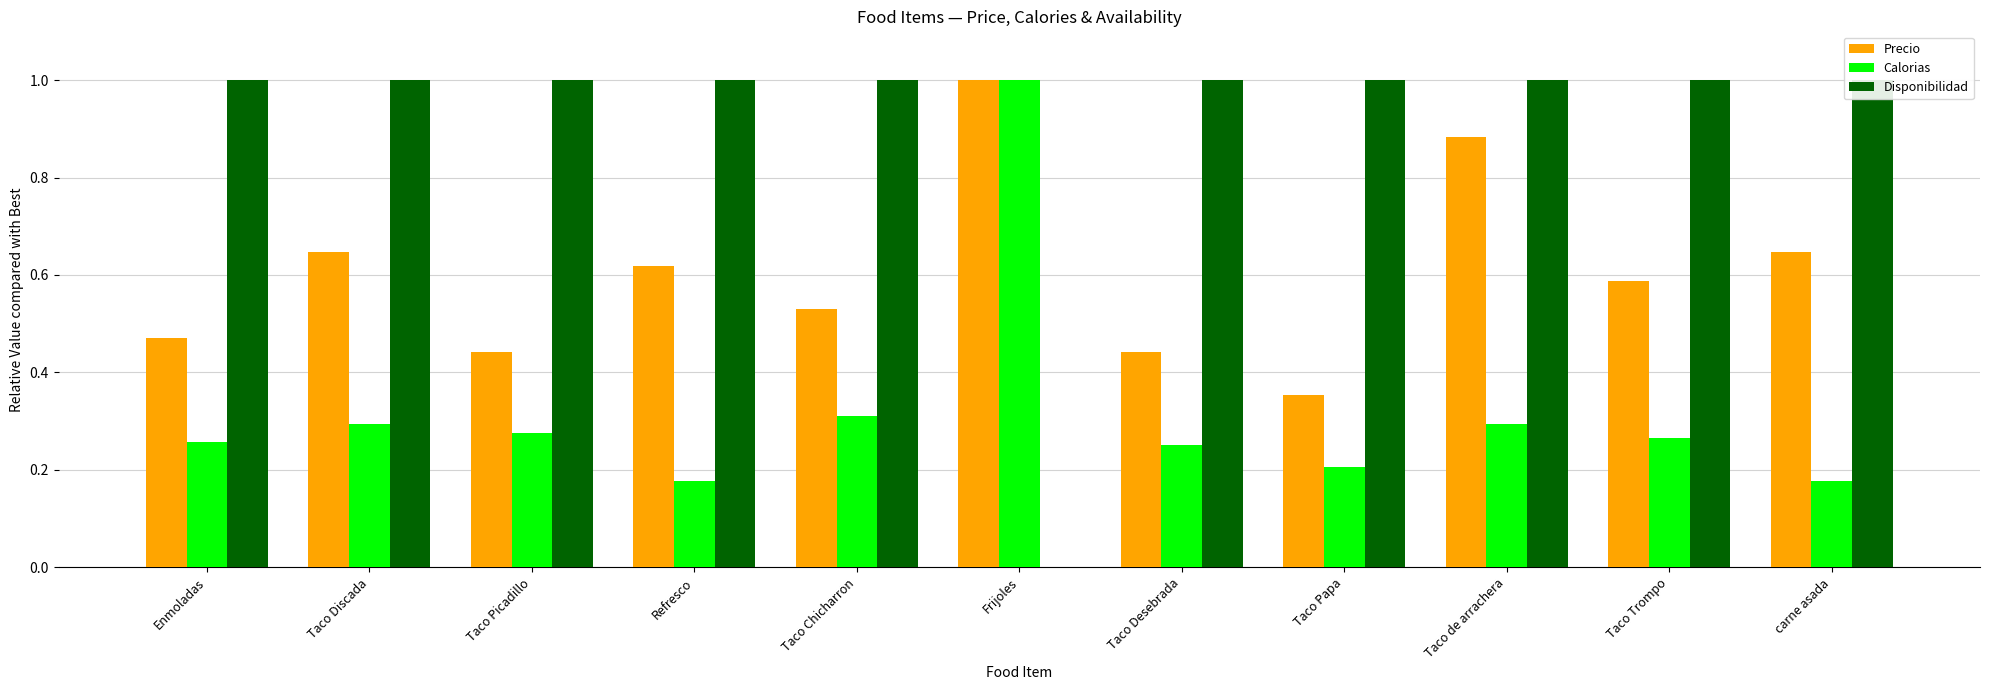

The value of Disponibilidad at Taco de arrachera is 1.0. True or false?

True